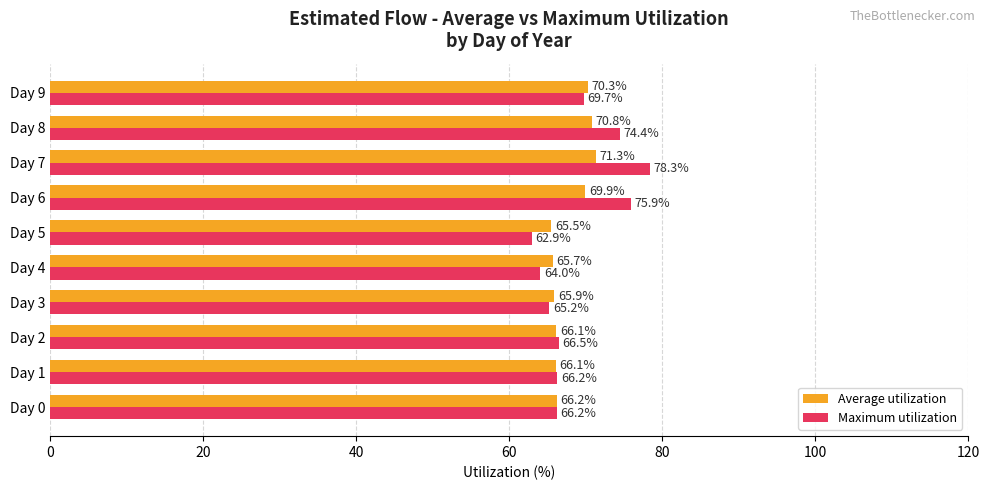

Which series has the largest total across all categories?

Maximum utilization